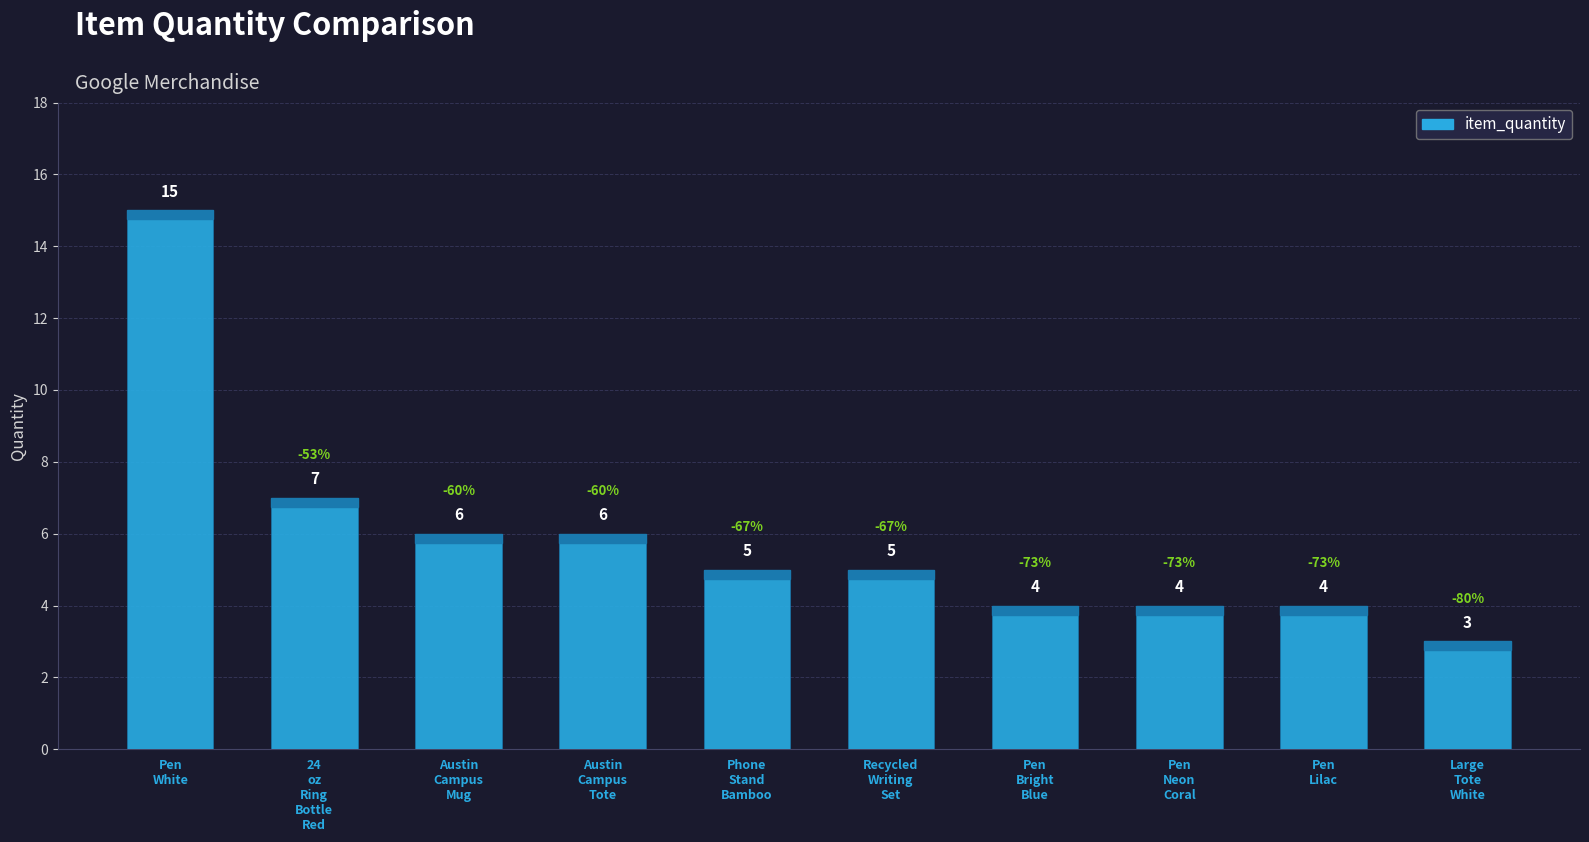

What is the value of the 1st bar from the left?

15